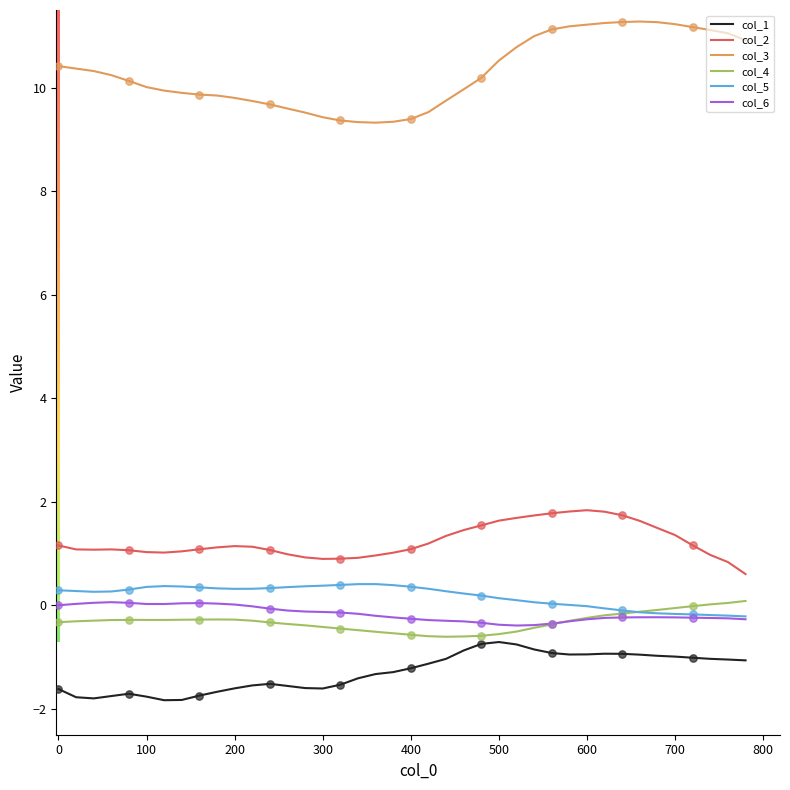

Which series has the largest total across all categories?

col_3